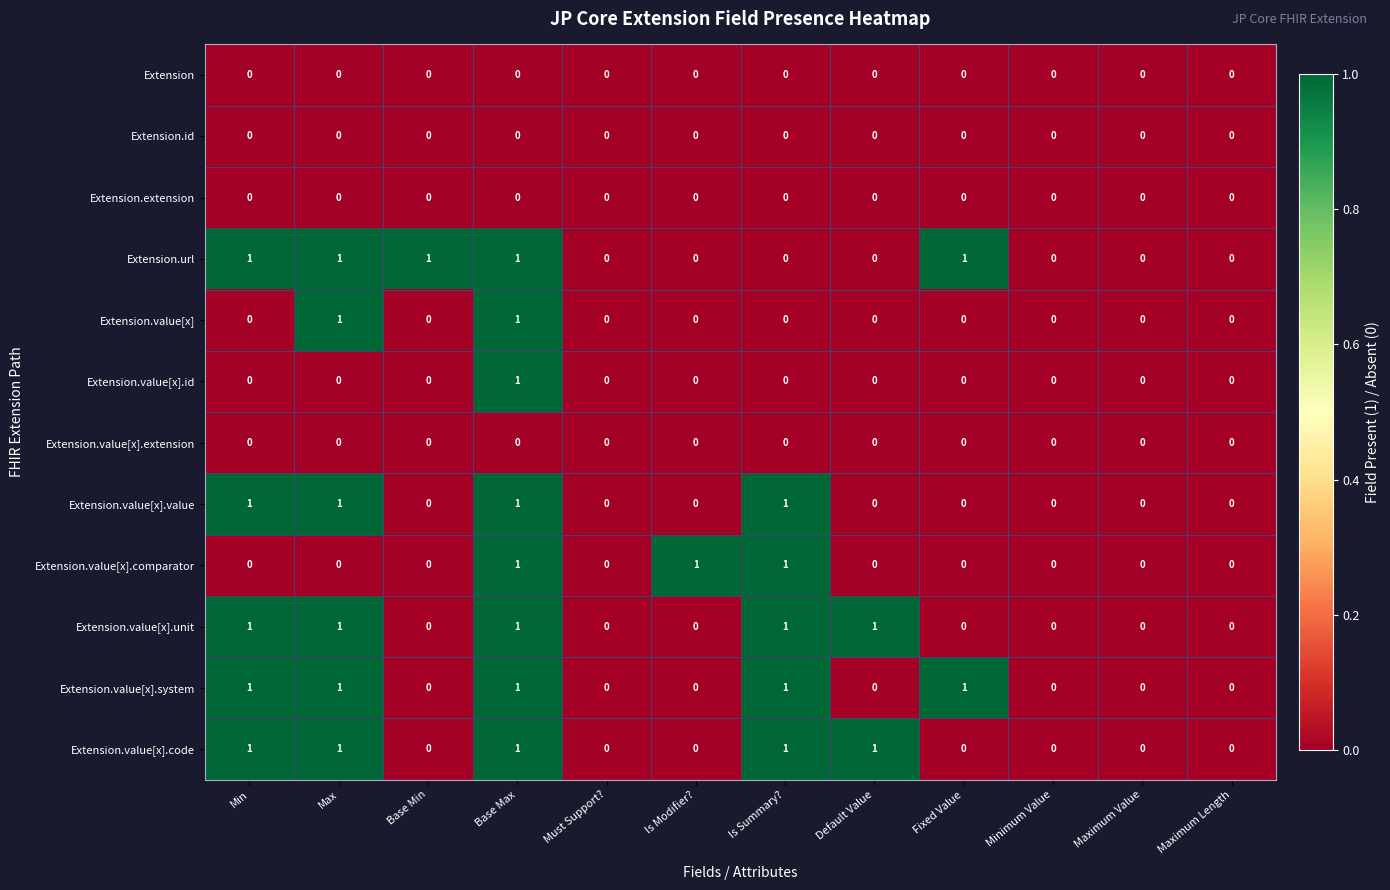

Between Base Min and Minimum Value, which series saw the biggest shift?

Extension.url